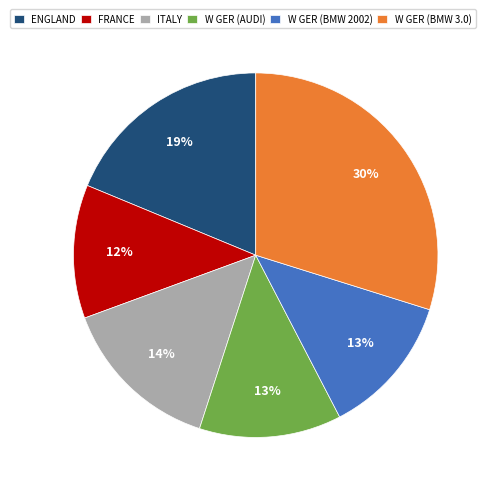

To the nearest percent, what is the average slice percentage?

17%